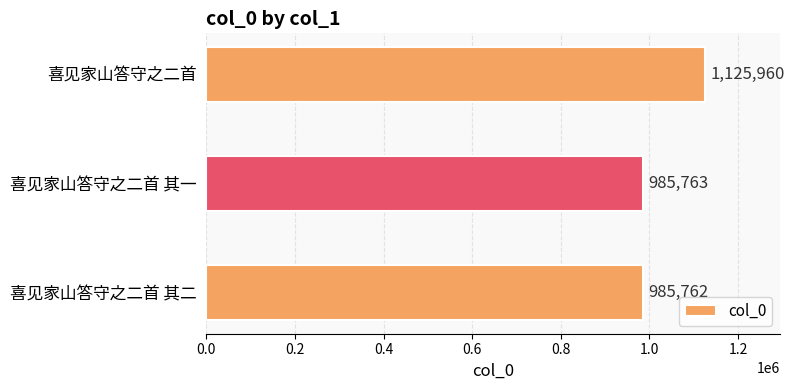

How many bars are there in total?

3